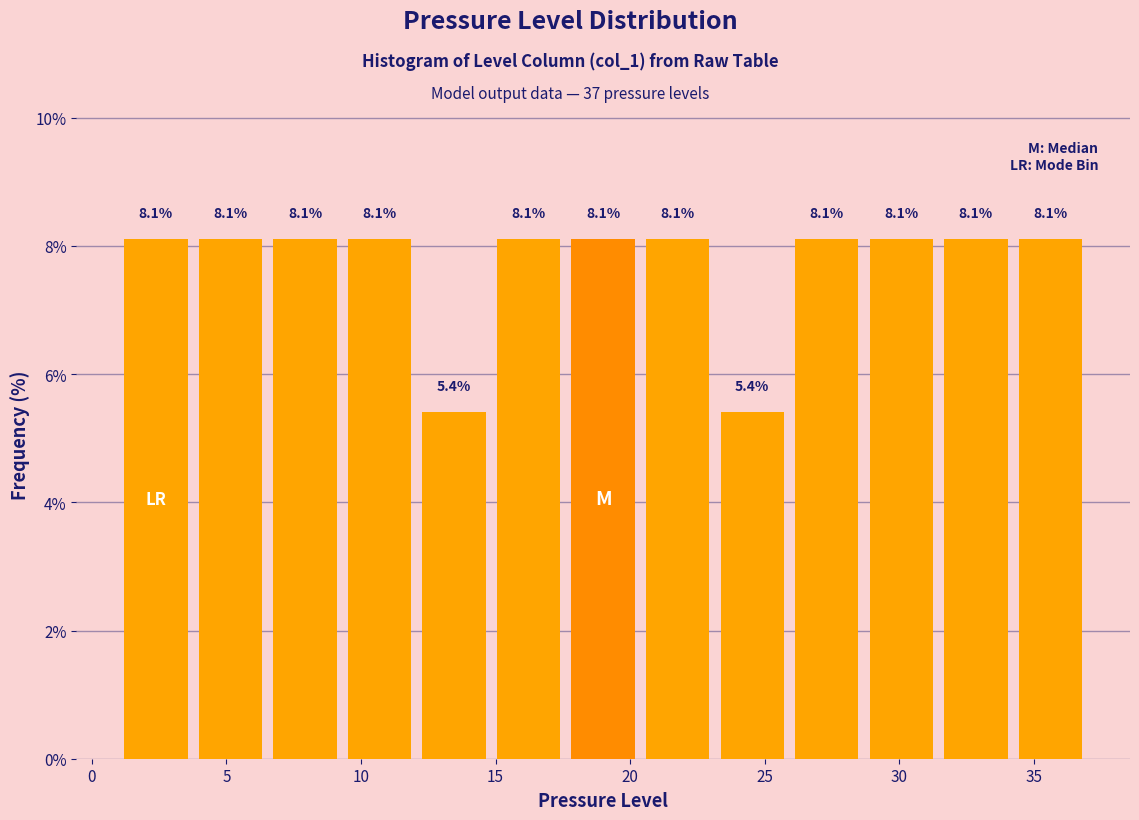

Reading left to right, transcribe this chart: for each bar, give the range it covers on the x-axis and its height. The bar edges are not printed on the chart, so give them approximately, as read against the axis.

1.0 to 4.0: 8.1
4.0 to 6.5: 8.1
6.5 to 9.5: 8.1
9.5 to 12.0: 8.1
12.0 to 15.0: 5.4
15.0 to 17.5: 8.1
17.5 to 20.5: 8.1
20.5 to 23.0: 8.1
23.0 to 26.0: 5.4
26.0 to 28.5: 8.1
28.5 to 31.5: 8.1
31.5 to 34.0: 8.1
34.0 to 37.0: 8.1